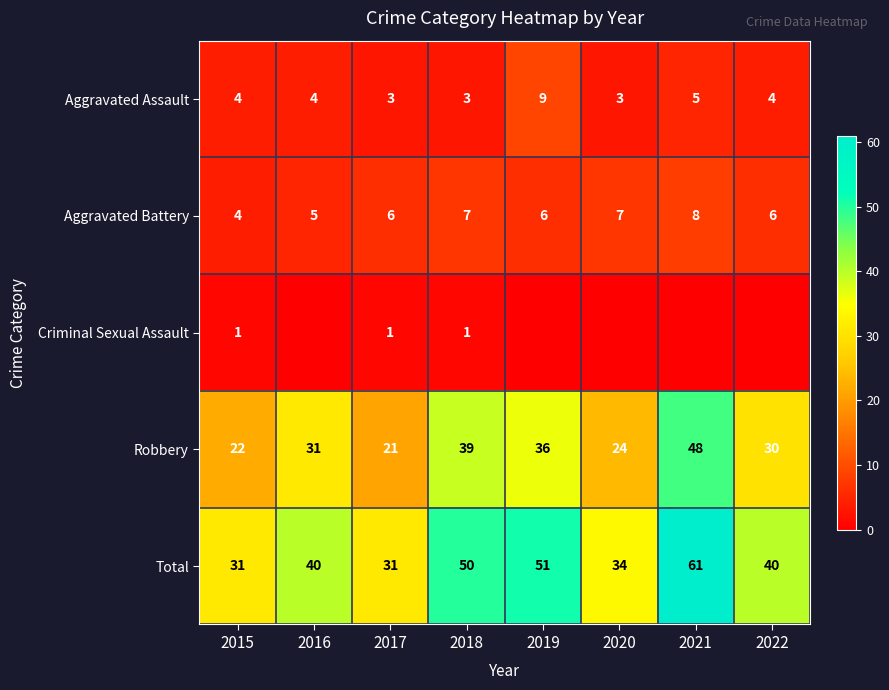

How many values in the Total series are below 40?

3